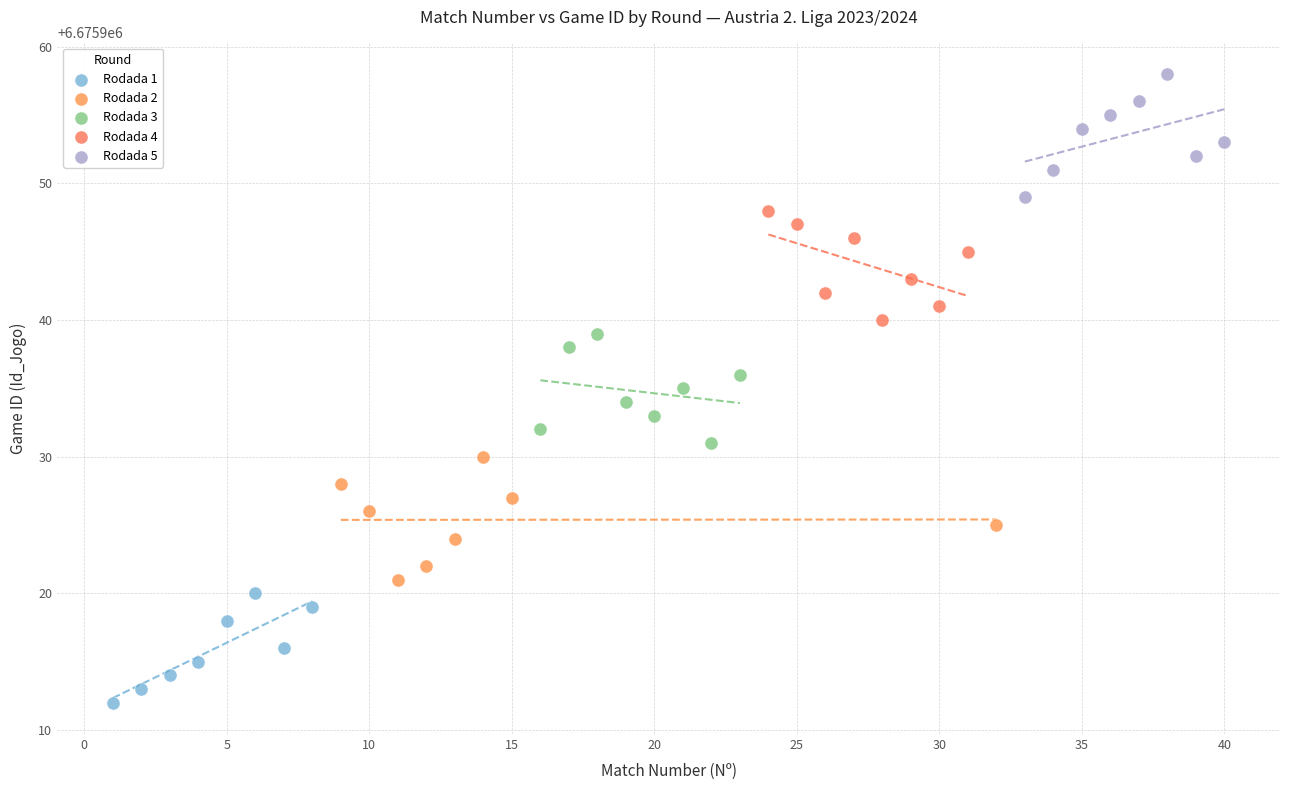

Which series contains the lowest Y value?

Rodada 1